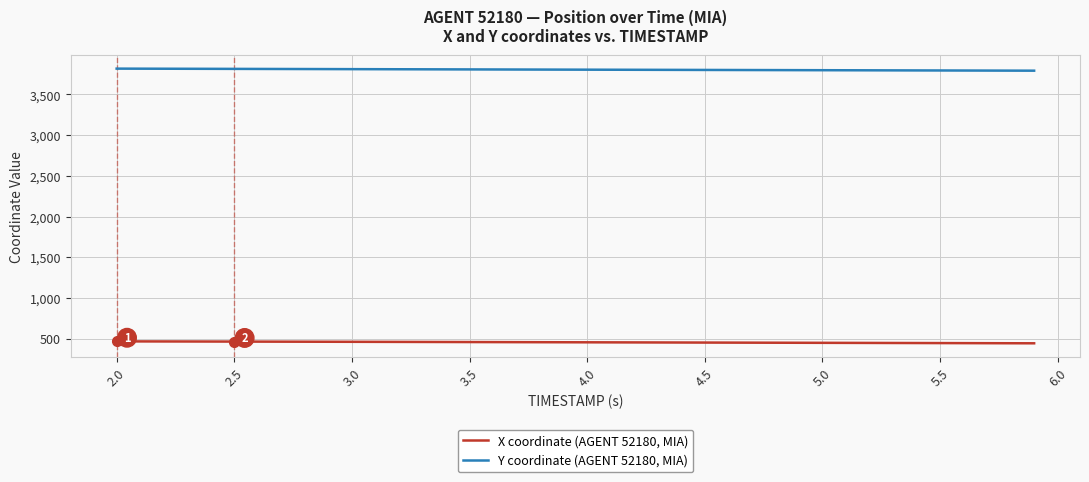

What is the difference between the maximum and minimum values in the Y coordinate (AGENT 52180, MIA) series?

25.3